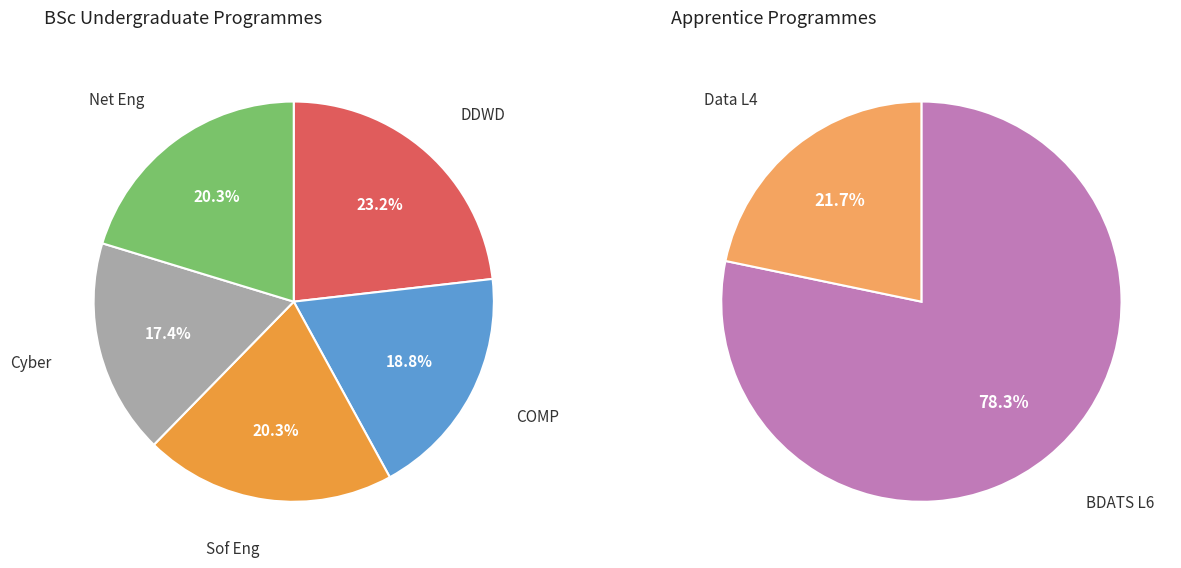

What is the largest slice in the pie chart?

BDATS L6